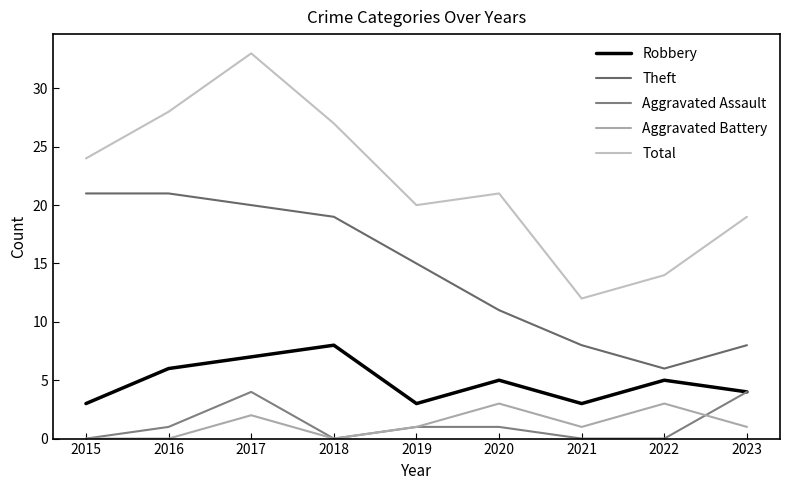

Which series has the largest range (max minus min)?

Total